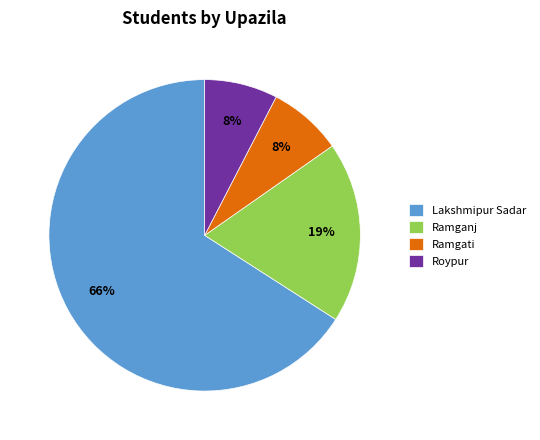

To the nearest percent, what portion does Roypur represent?

8%